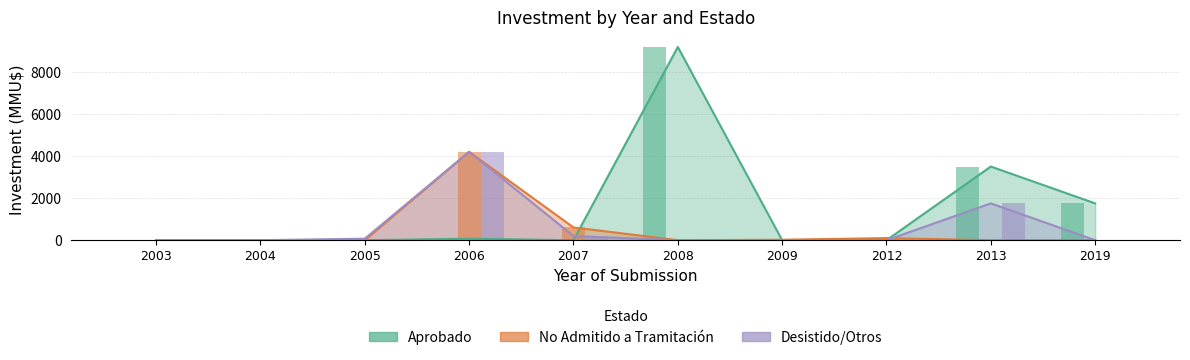

List the series in order of their peak value, highest first.

Aprobado, No Admitido, Desistido/Otros